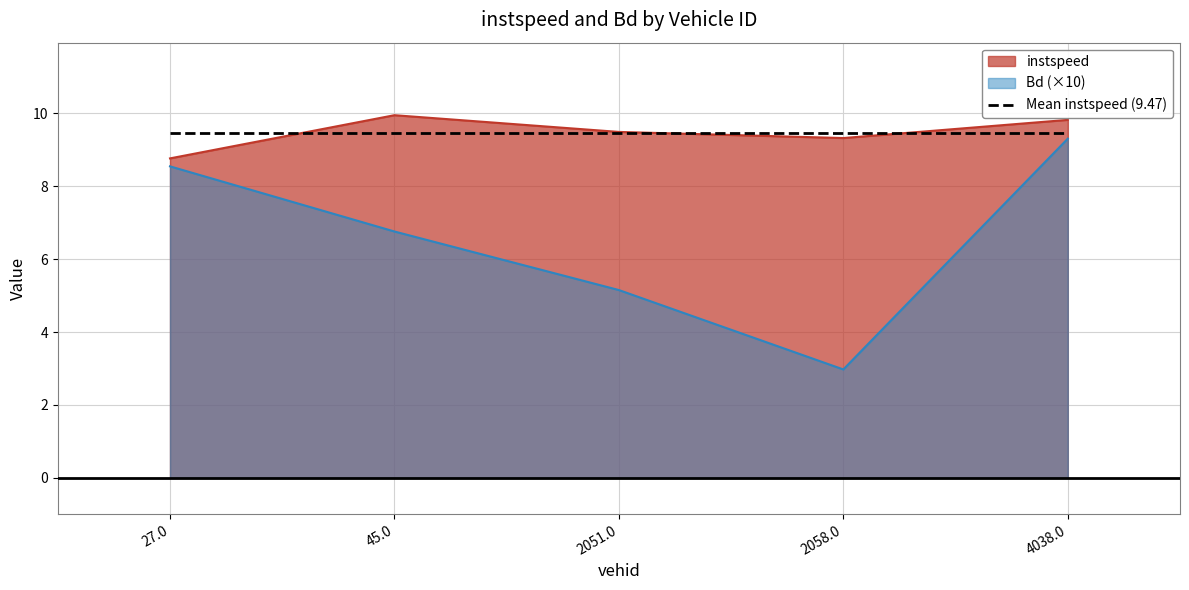

What is the label of the 4th point from the right?

45.0